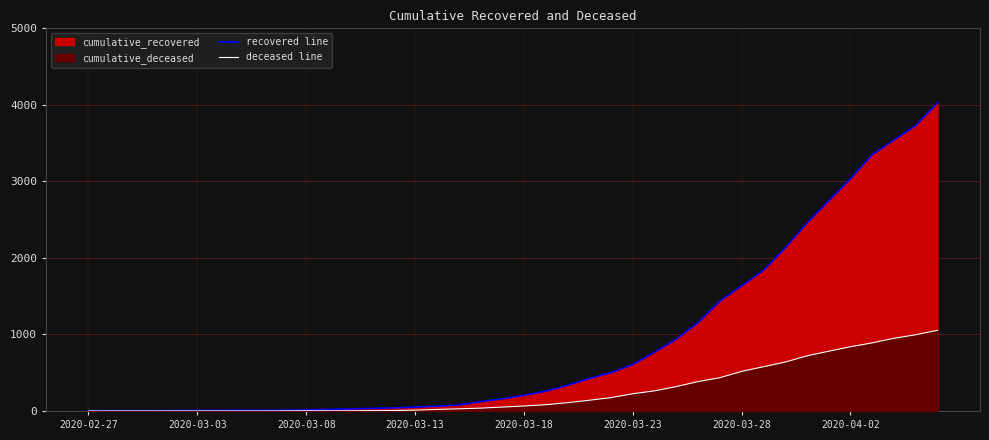

What is the difference between the second highest and second lowest values in the deceased line series?

996